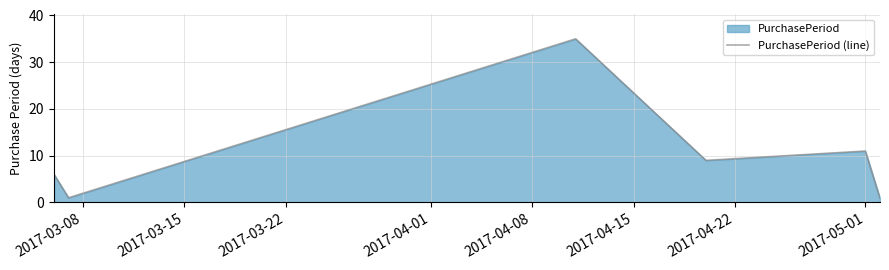

What is the maximum value shown in the chart?

35